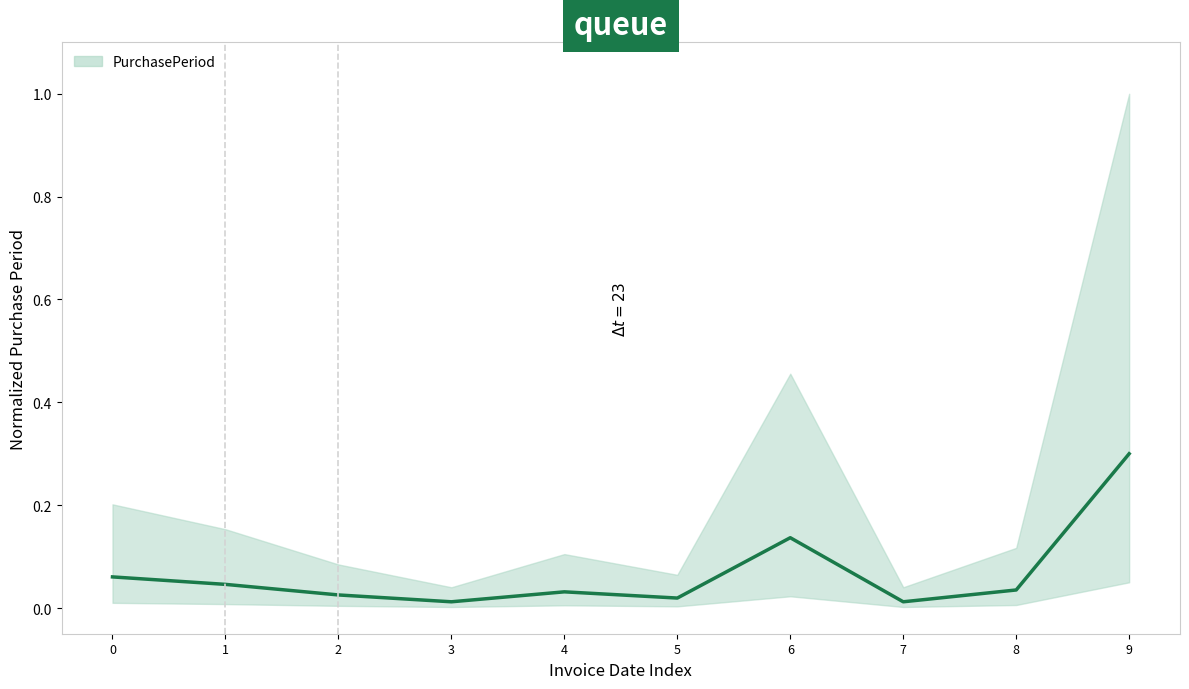

Reading left to right, list all the values displayed in this chart.

0.1	0.0	0.0	0.0	0.0	0.0	0.1	0.0	0.0	0.3